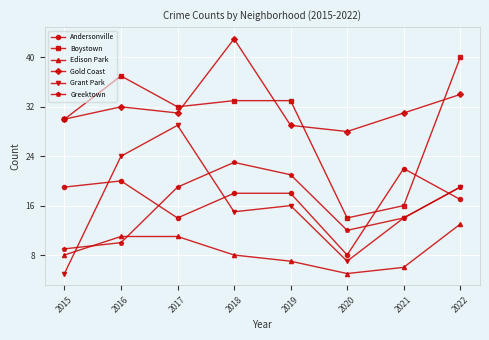

True or false: Edison Park and Grant Park cross at least once.

True